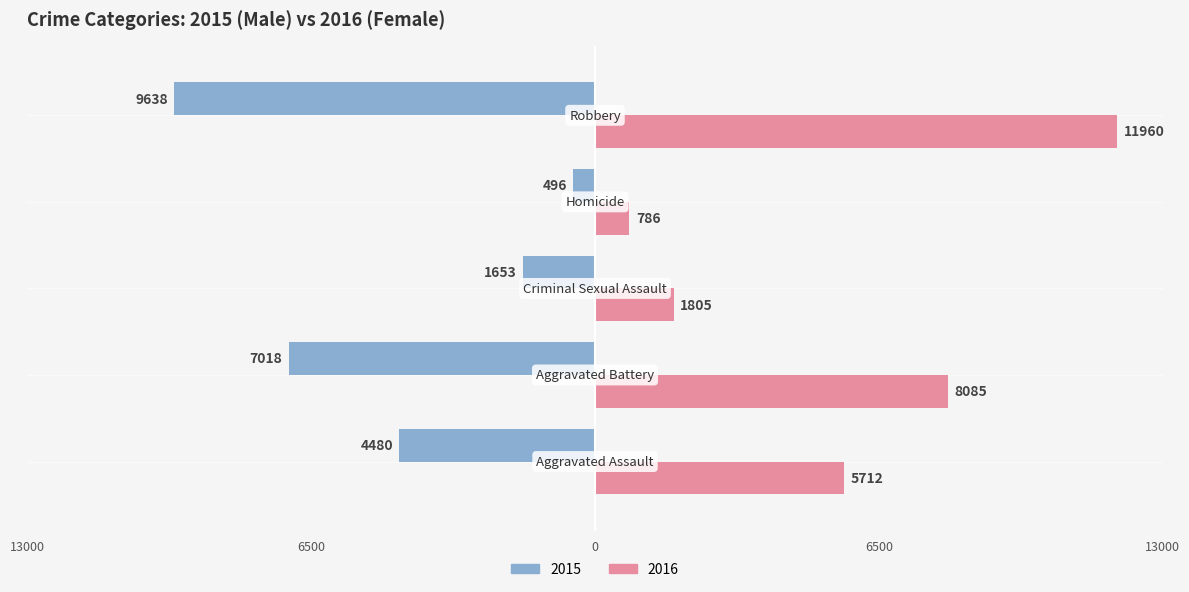

Reading left to right, what are all the values shown in this chart?

Male: -4480	-7018	-1653	-496	-9638
Female: 5712	8085	1805	786	11960